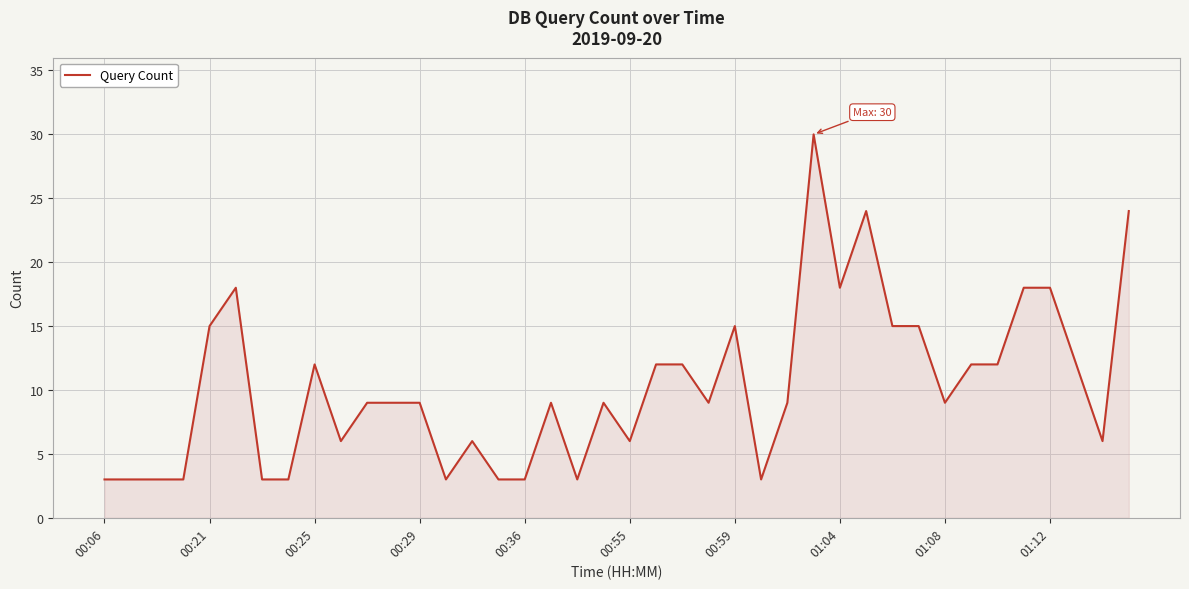

What is the difference between the maximum and minimum values?

27